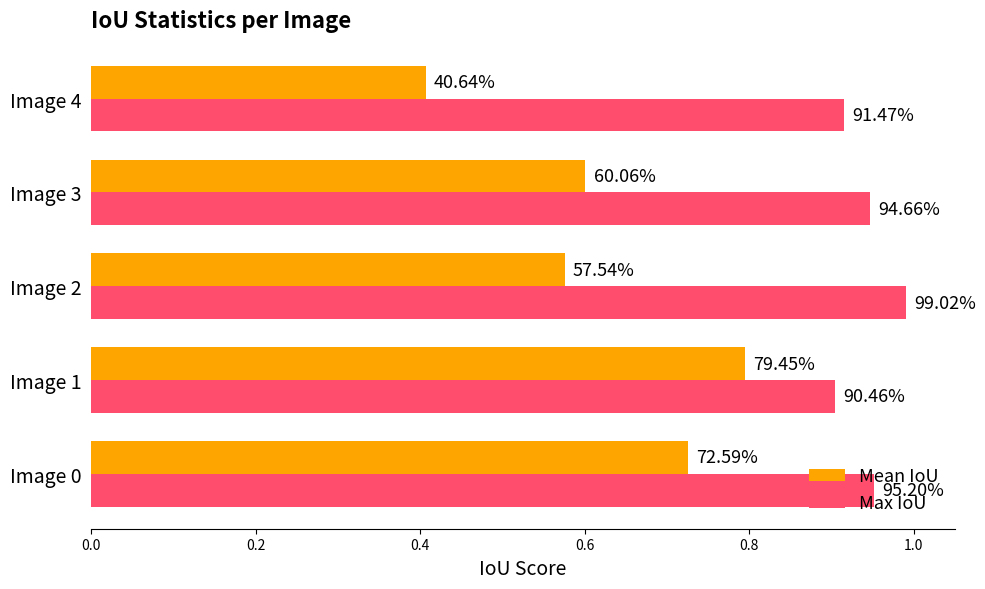

List the series in order of their peak value, lowest first.

Mean IoU, Max IoU